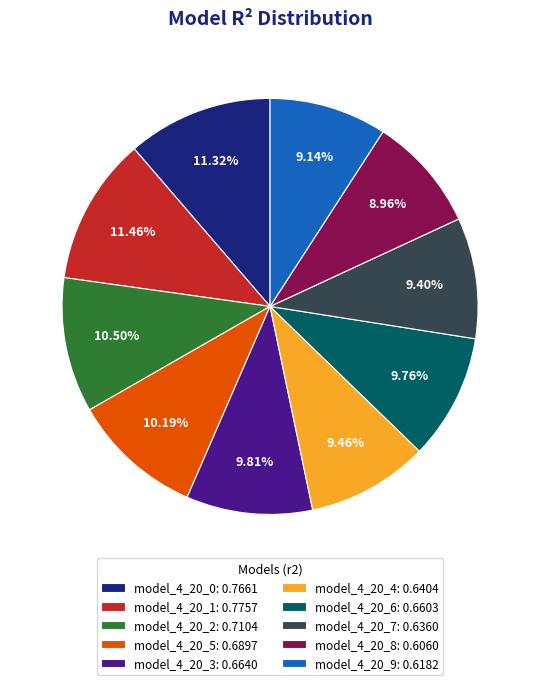

To the nearest percent, what percentage of the pie is model_4_20_8?

9%